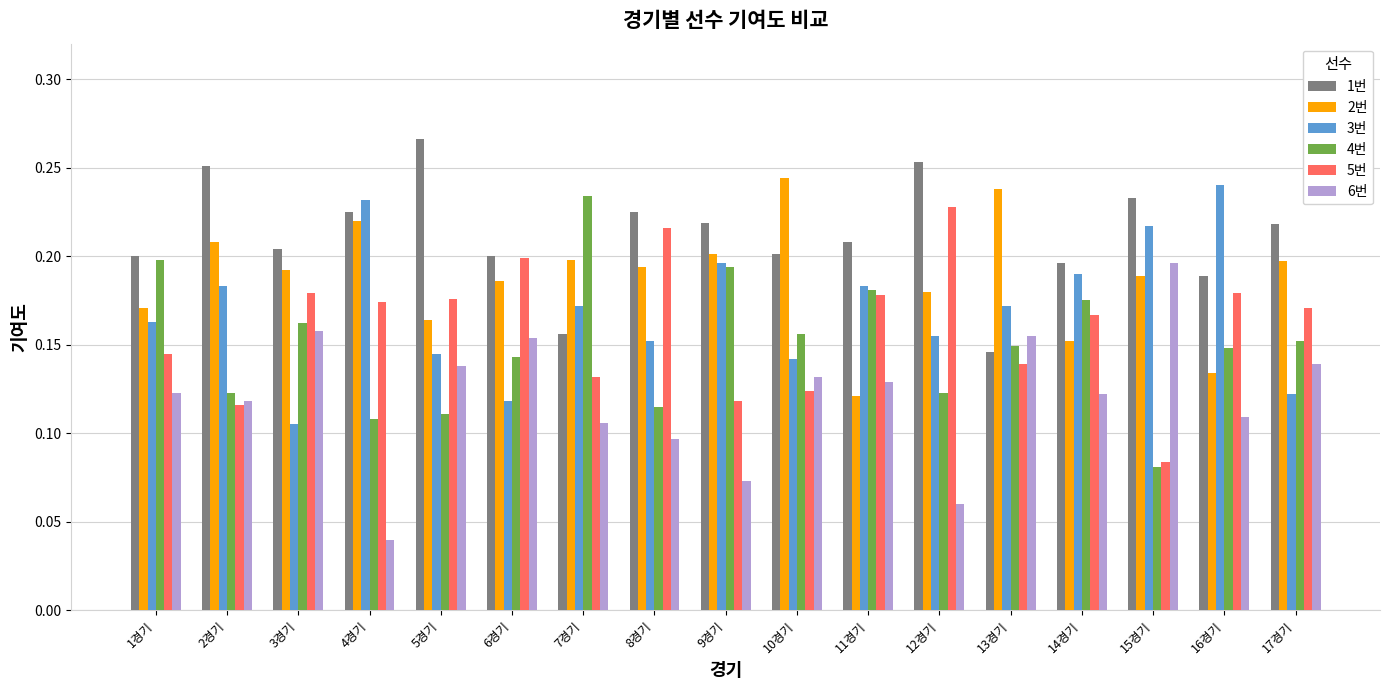

How many 4번 values are between 0 and 1?

17